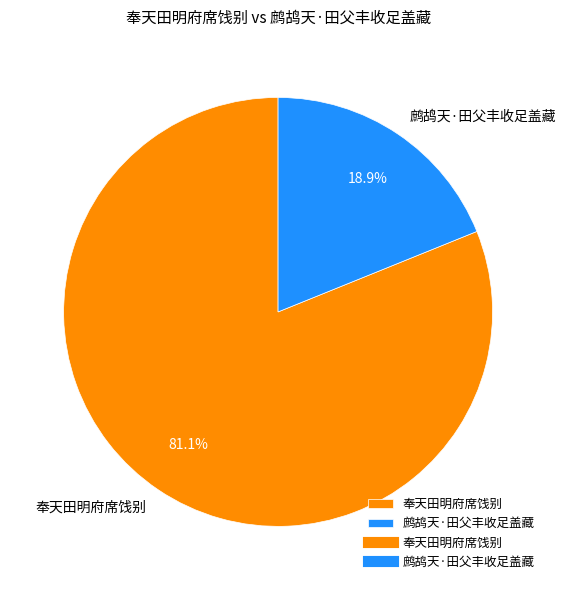

Which has a higher value, 奉天田明府席饯别 or 鹧鸪天·田父丰收足盖藏?

奉天田明府席饯别